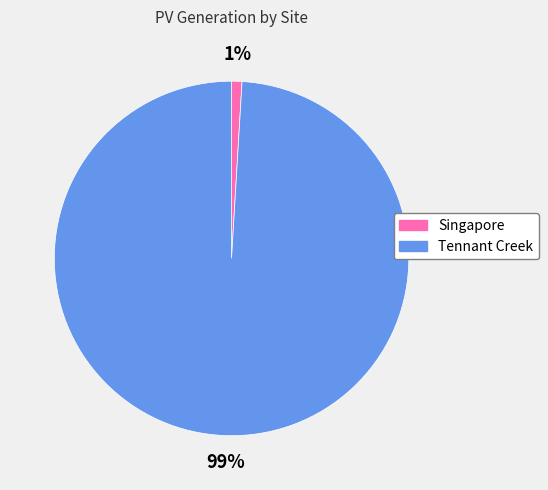

Is it true that Tennant Creek is 89% of the pie?

False